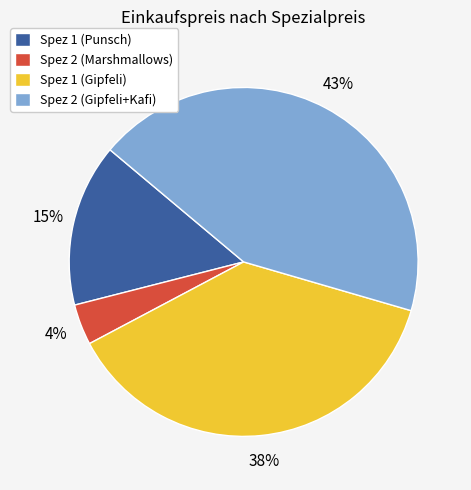

Rank the categories by value from lowest to highest.

Spez 2 (Marshmallows), Spez 1 (Punsch), Spez 1 (Gipfeli), Spez 2 (Gipfeli+Kafi)